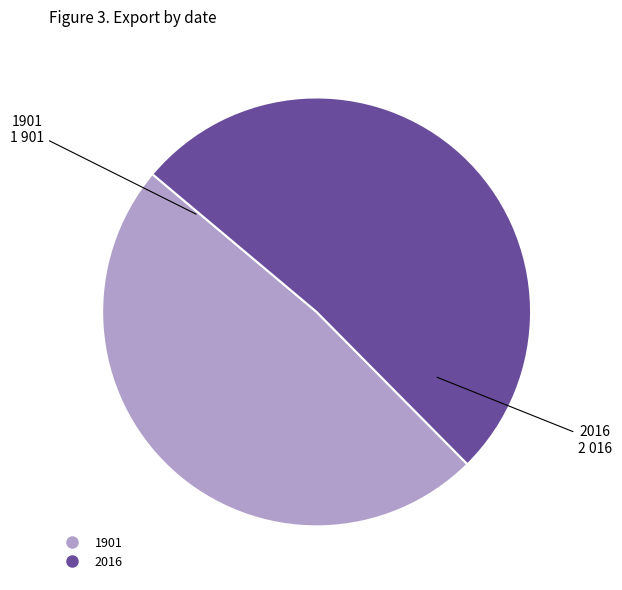

The 2016 slice represents 59% of the pie. True or false?

False